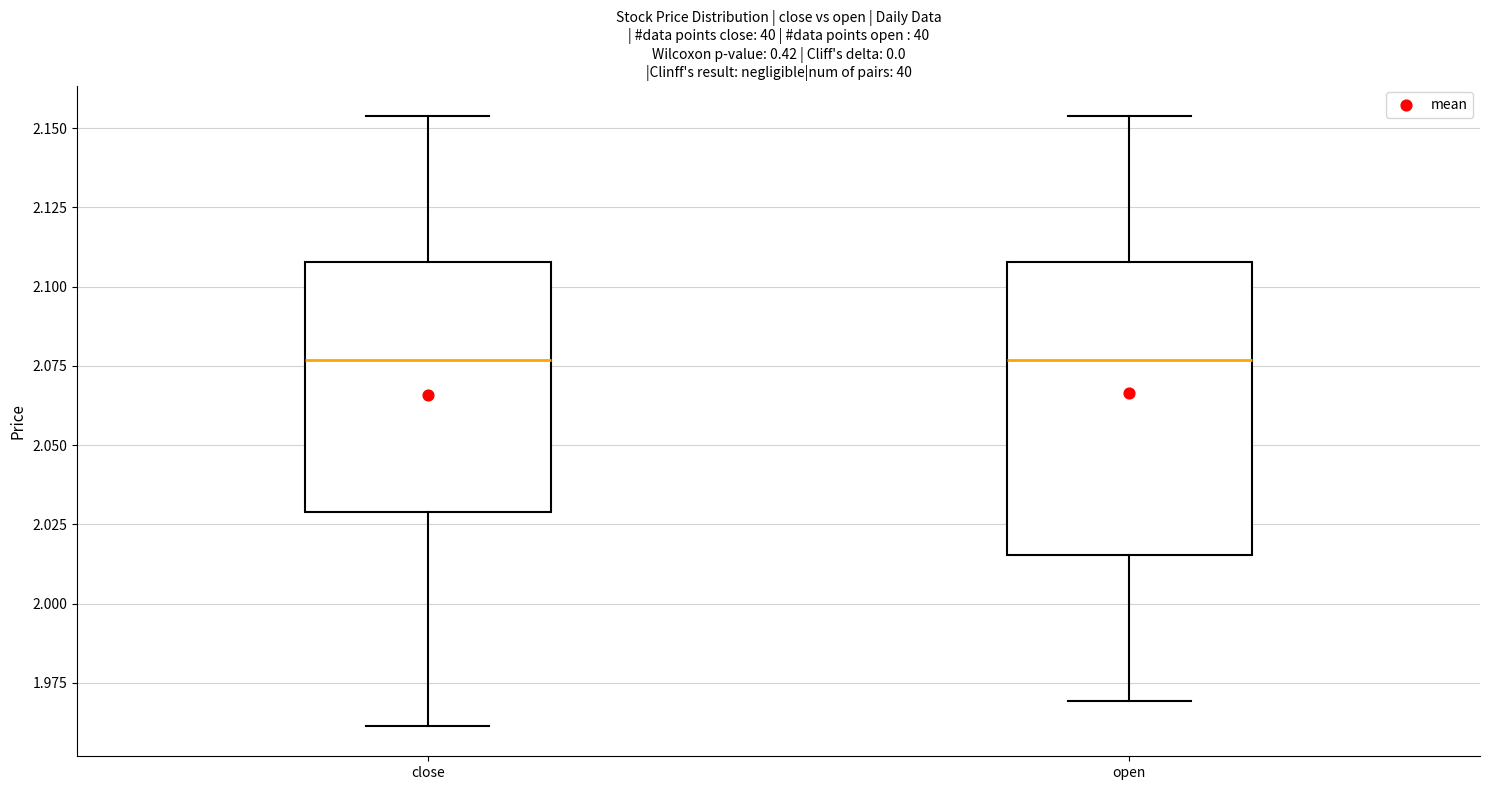

Reading left to right, read every box against the y-axis: the position of its median line, the range the box covers, and the ends of its whiskers. The values are not printed on the chart, so give them approximately, as read against the axis.

close: median 2.075, box 2.030 to 2.110, whiskers 1.960 to 2.155
open: median 2.075, box 2.015 to 2.110, whiskers 1.970 to 2.155